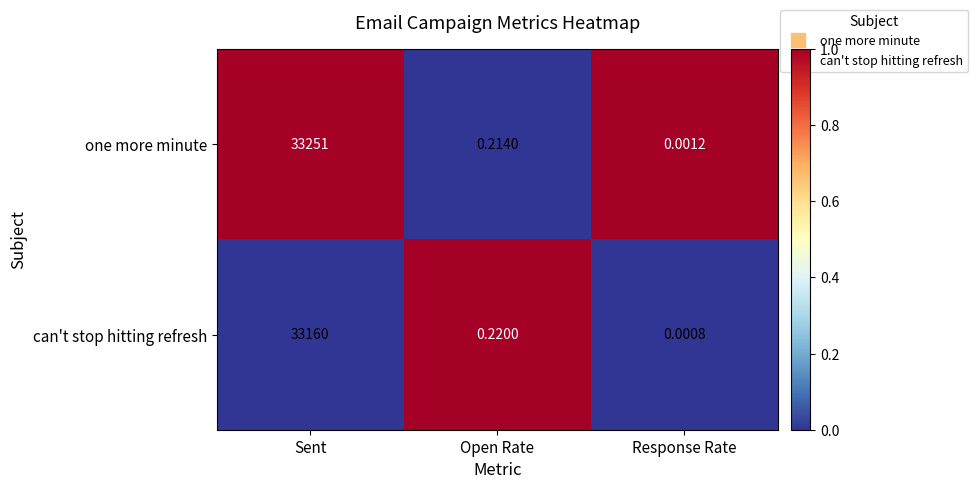

Is the value of can't stop hitting refresh at Open Rate greater than the value of one more minute at Sent?

No